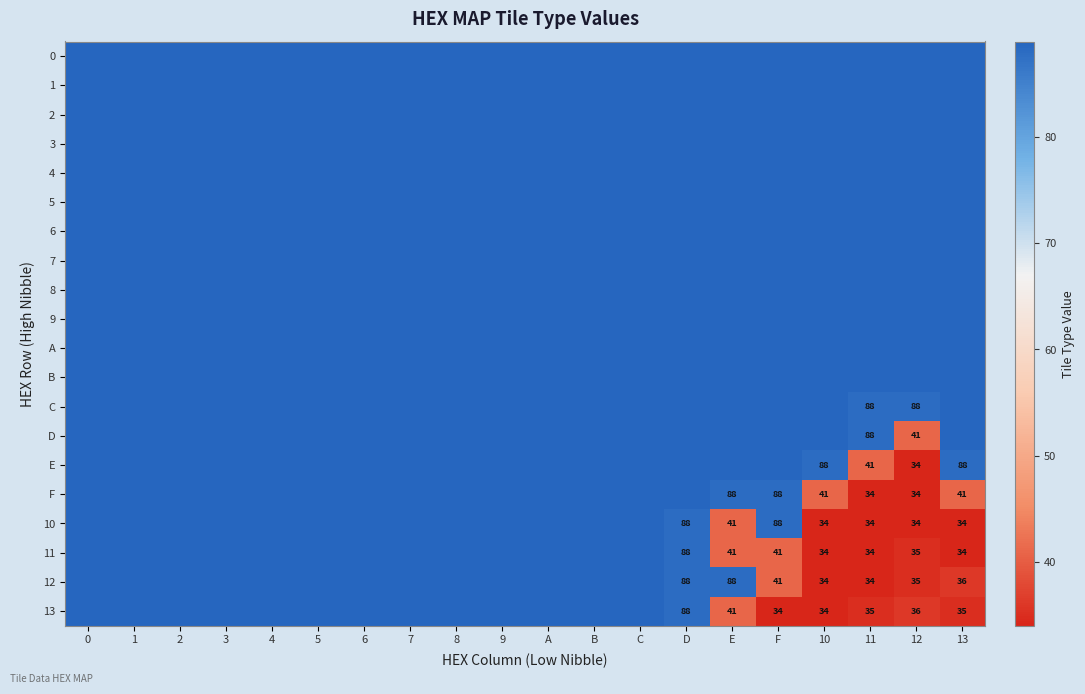

Reading left to right, list all the values displayed in this chart.

row_0: 89	89	89	89	89	89	89	89	89	89	89	89	89	89	89	89	89	89	89	89
row_1: 89	89	89	89	89	89	89	89	89	89	89	89	89	89	89	89	89	89	89	89
row_2: 89	89	89	89	89	89	89	89	89	89	89	89	89	89	89	89	89	89	89	89
row_3: 89	89	89	89	89	89	89	89	89	89	89	89	89	89	89	89	89	89	89	89
row_4: 89	89	89	89	89	89	89	89	89	89	89	89	89	89	89	89	89	89	89	89
row_5: 89	89	89	89	89	89	89	89	89	89	89	89	89	89	89	89	89	89	89	89
row_6: 89	89	89	89	89	89	89	89	89	89	89	89	89	89	89	89	89	89	89	89
row_7: 89	89	89	89	89	89	89	89	89	89	89	89	89	89	89	89	89	89	89	89
row_8: 89	89	89	89	89	89	89	89	89	89	89	89	89	89	89	89	89	89	89	89
row_9: 89	89	89	89	89	89	89	89	89	89	89	89	89	89	89	89	89	89	89	89
row_10: 89	89	89	89	89	89	89	89	89	89	89	89	89	89	89	89	89	89	89	89
row_11: 89	89	89	89	89	89	89	89	89	89	89	89	89	89	89	89	89	89	89	89
row_12: 89	89	89	89	89	89	89	89	89	89	89	89	89	89	89	89	89	88	88	89
row_13: 89	89	89	89	89	89	89	89	89	89	89	89	89	89	89	89	89	88	41	89
row_14: 89	89	89	89	89	89	89	89	89	89	89	89	89	89	89	89	88	41	34	88
row_15: 89	89	89	89	89	89	89	89	89	89	89	89	89	89	88	88	41	34	34	41
row_16: 89	89	89	89	89	89	89	89	89	89	89	89	89	88	41	88	34	34	34	34
row_17: 89	89	89	89	89	89	89	89	89	89	89	89	89	88	41	41	34	34	35	34
row_18: 89	89	89	89	89	89	89	89	89	89	89	89	89	88	88	41	34	34	35	36
row_19: 89	89	89	89	89	89	89	89	89	89	89	89	89	88	41	34	34	35	36	35